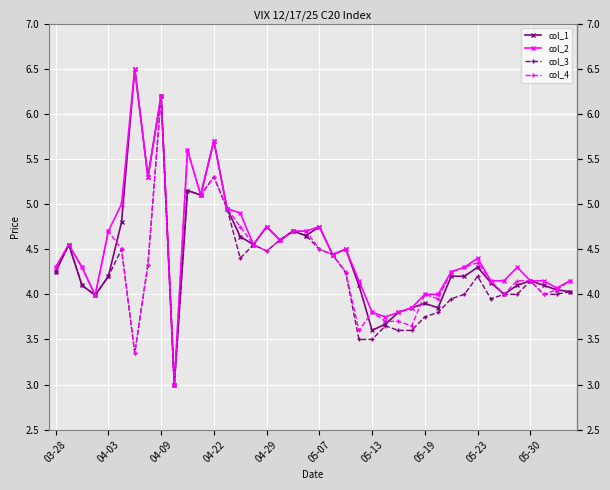

What is the average value of the col_1 series?

4.4